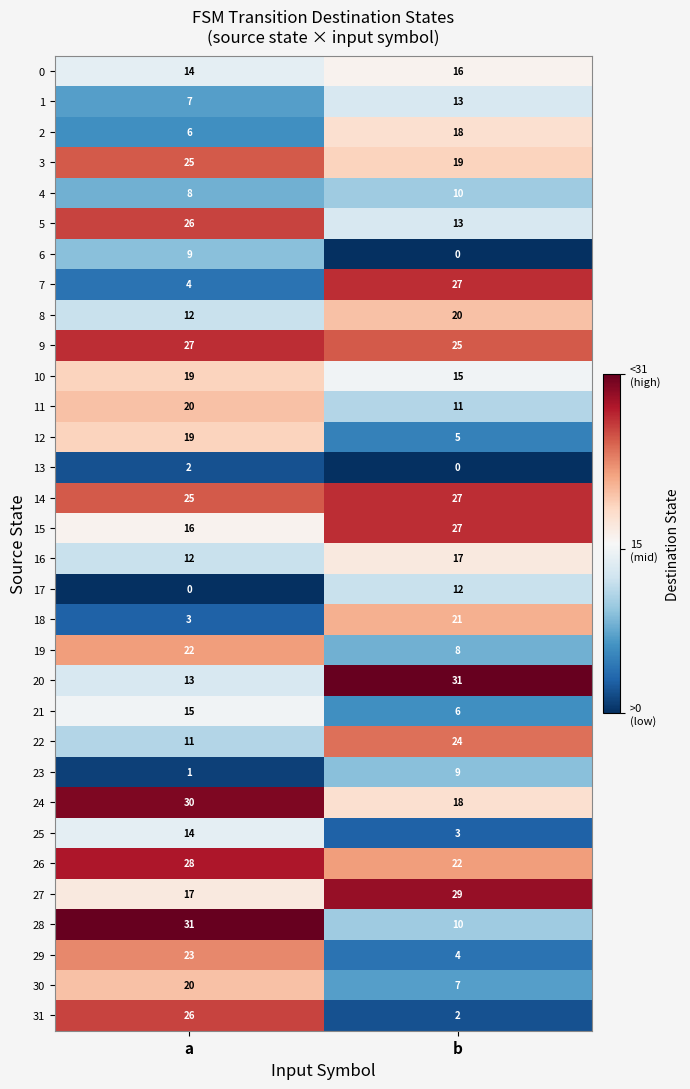

What is the spread (max minus min) of values at b?

31